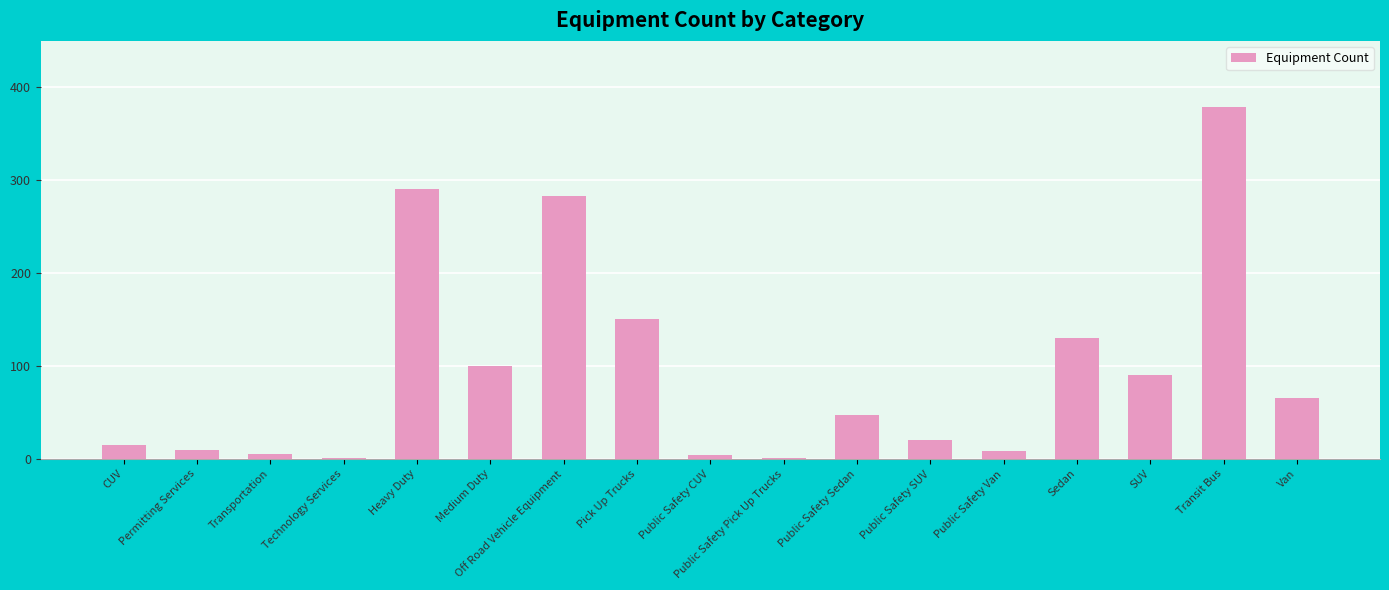

Where is the data nearest to the value 190?

Pick Up Trucks